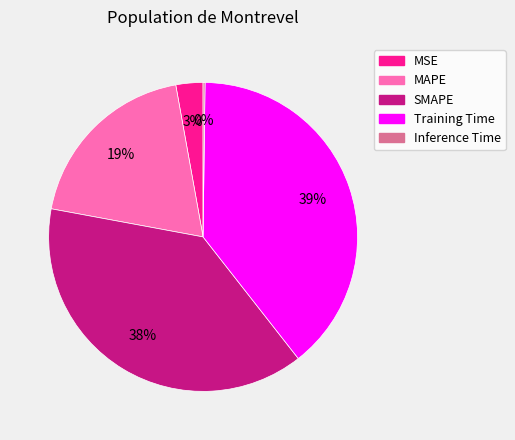

Do SMAPE and MAPE together represent more than half of the pie?

Yes